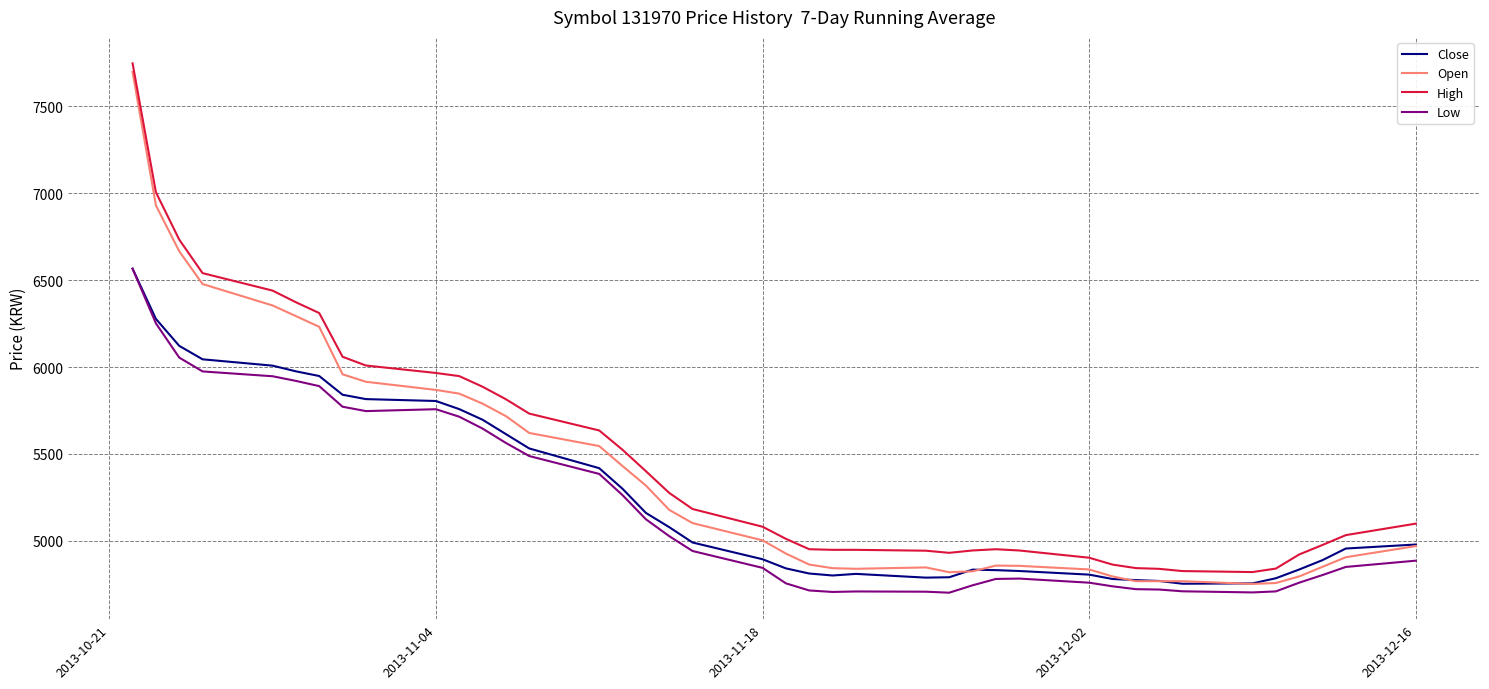

True or false: High and Low intersect in this chart.

False